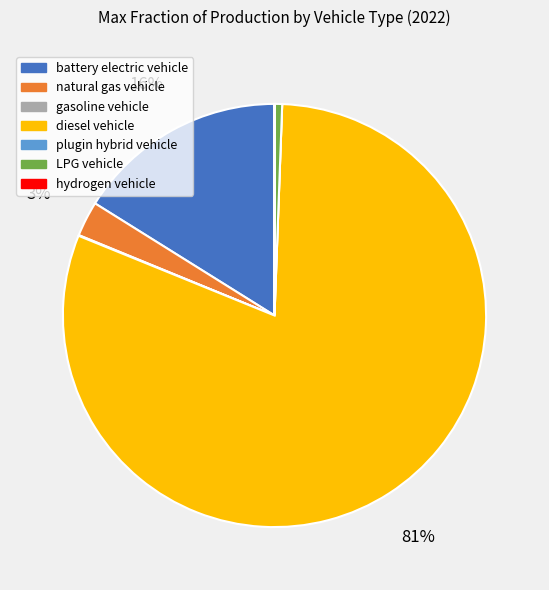

What is the largest slice in the pie chart?

diesel vehicle